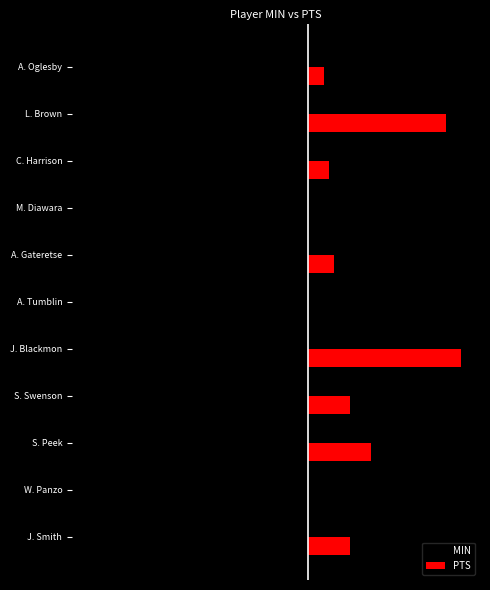

Reading right to left, extract all data points from this chart.

MIN: -7	-31	-16	-3	-17	-7	-41	-29	-27	-22	-25
PTS: 3	26	4	0	5	0	29	8	12	0	8